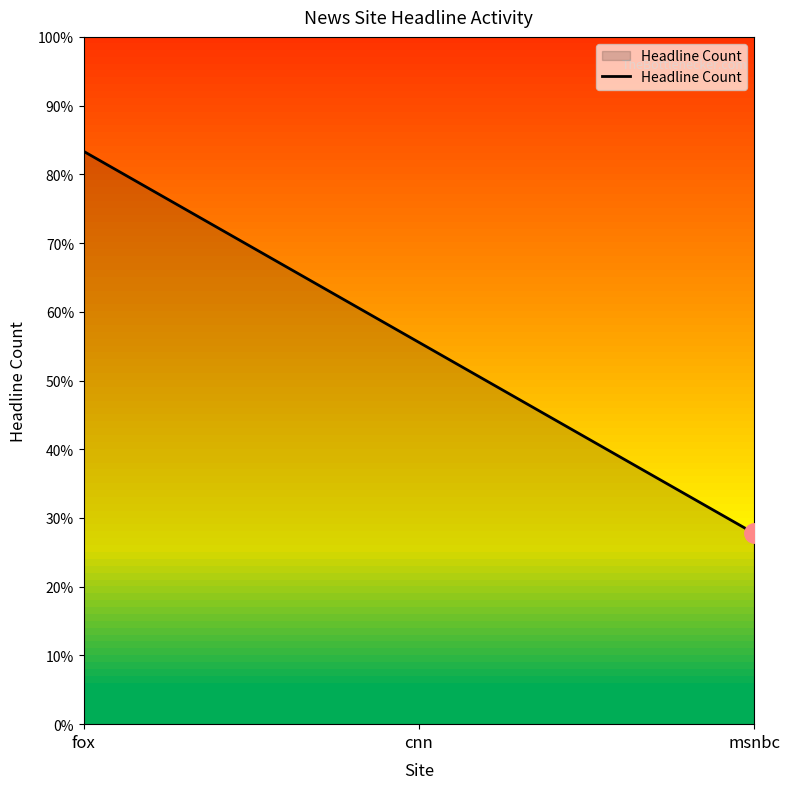

Does the chart display data point markers on the line(s)?

No